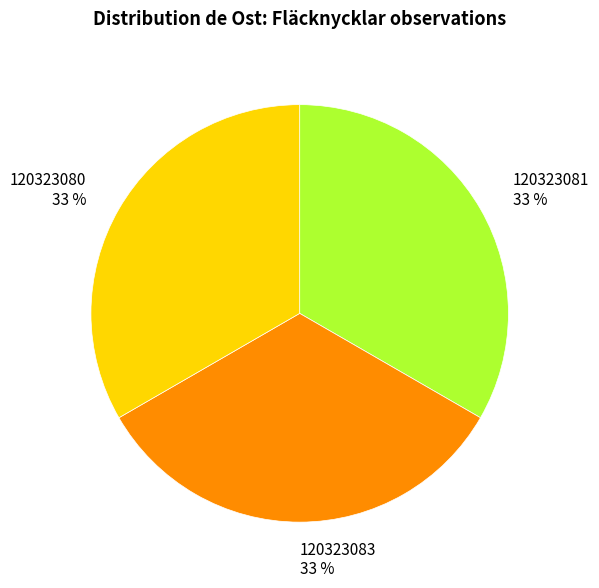

Is there a majority slice in this chart?

No